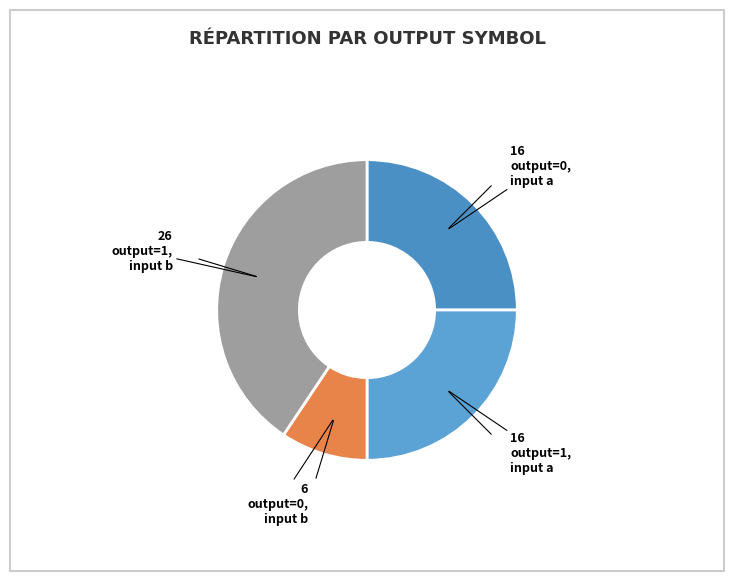

How many slices are in this pie chart?

4